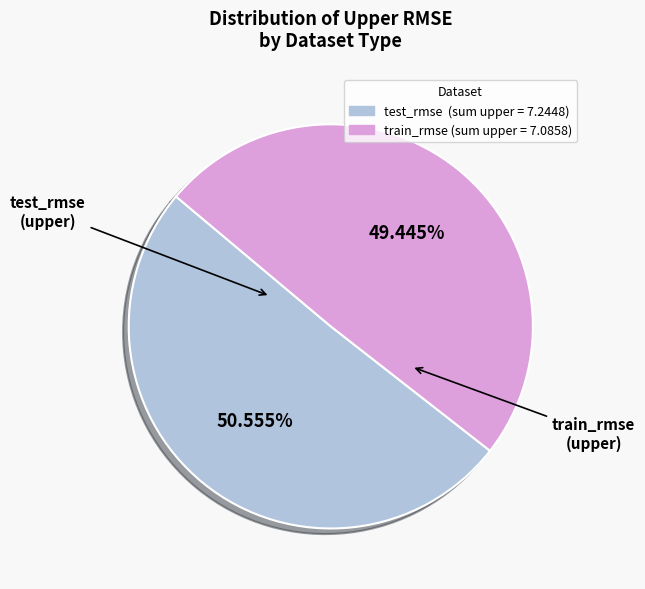

What is the total percentage of test_rmse and train_rmse?

100.0%